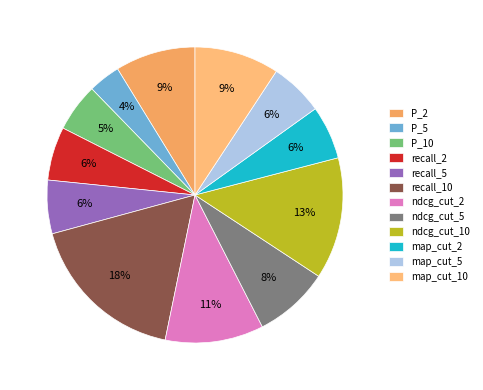

How many slices are in this pie chart?

12